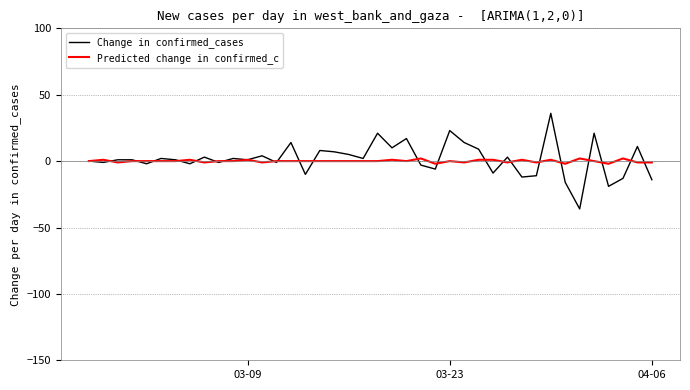

What is the maximum value shown in the chart?

36